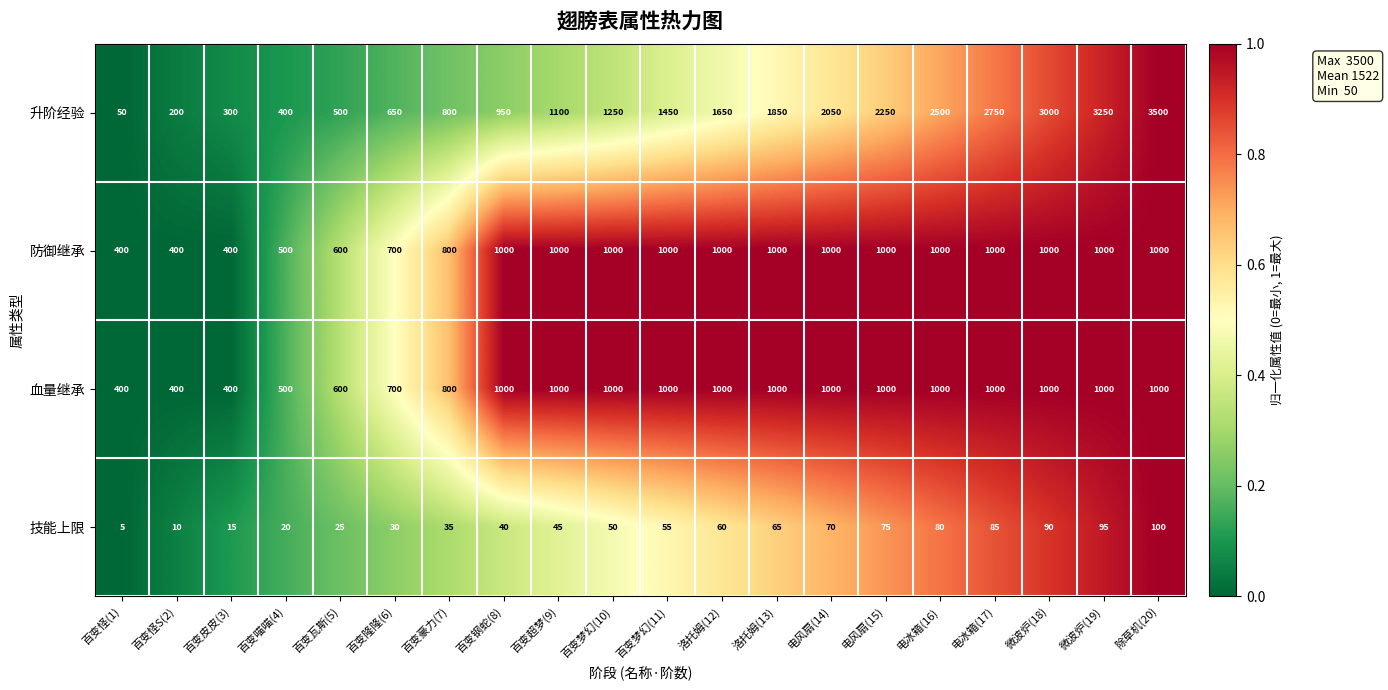

What is the maximum value shown in the chart?

3500